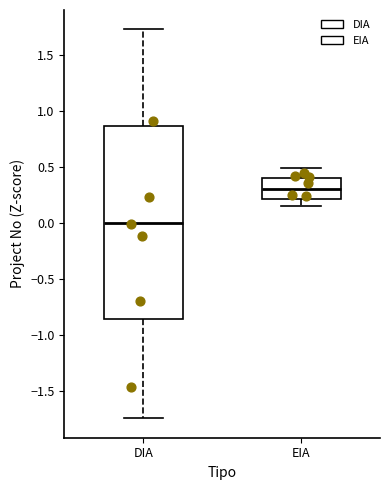

Reading left to right, transcribe this box plot: for each box, give where its median line is, the range the box spans, and where its two whiskers end, as read against the y-axis. The values are not printed on the chart, so give them approximately, as read against the axis.

DIA: median 0.00, box -0.85 to 0.85, whiskers -1.75 to 1.70
EIA: median 0.30, box 0.20 to 0.40, whiskers 0.15 to 0.50